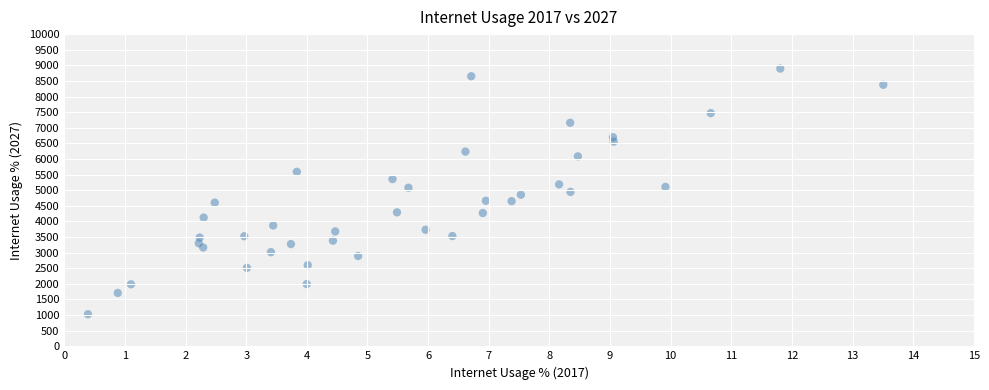

What is the range of X values (max minus min)?

13.1